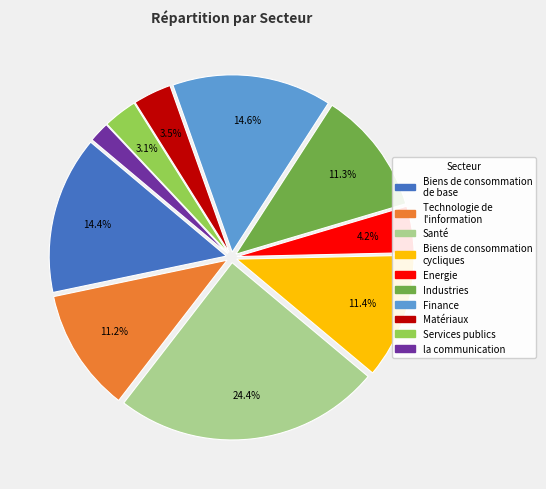

Which slice is the smallest?

la communication